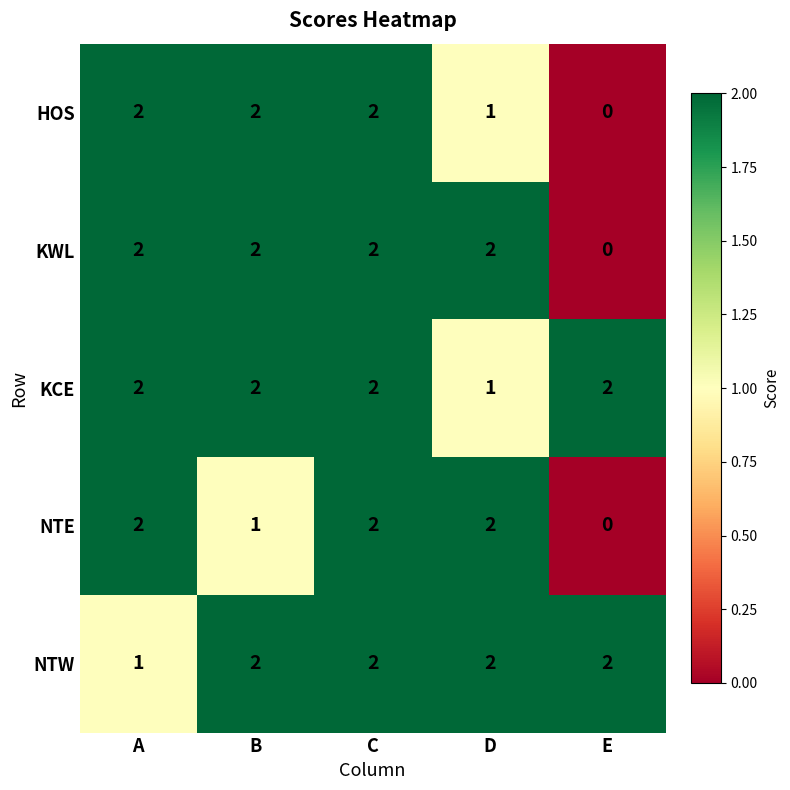

What is the sum of the NTW values at C and B?

4